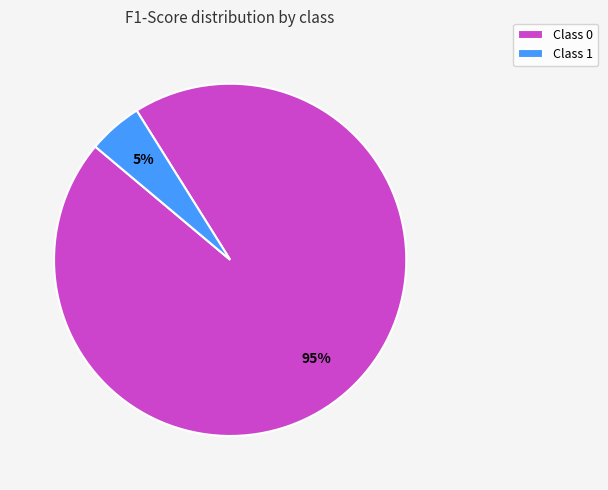

Count the number of slices in the pie.

2